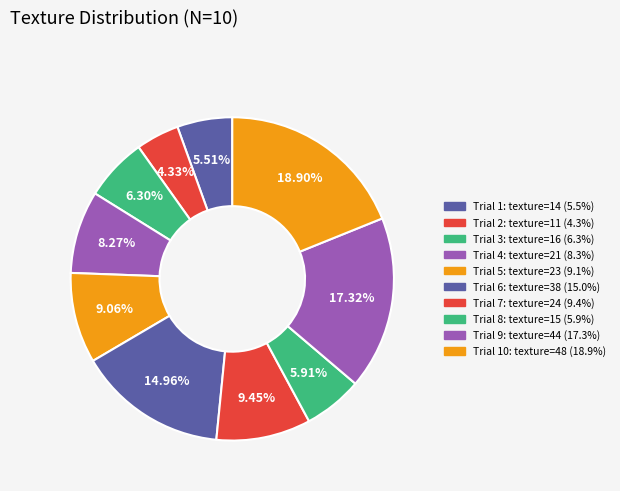

Count the number of slices in the pie.

10